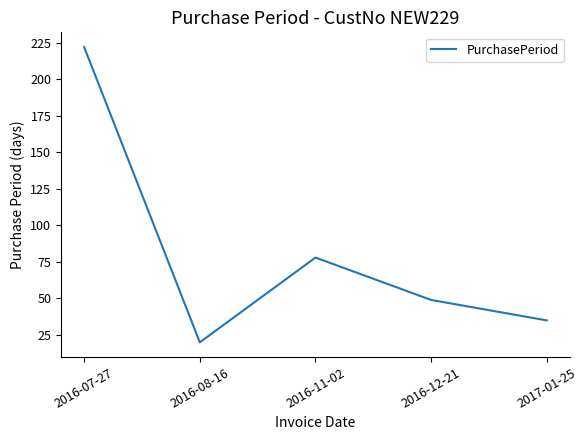

True or false: there are more than 2 points higher than both neighbors.

False